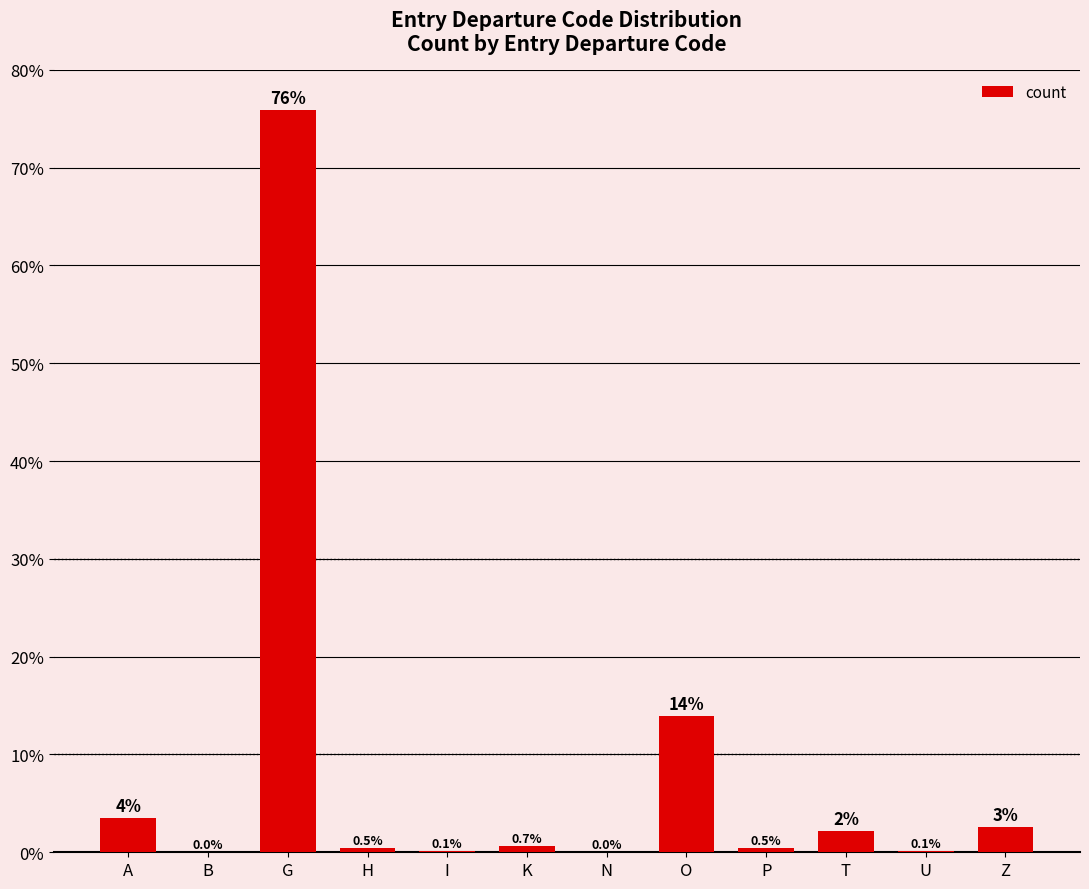

What is the greatest value displayed?

75.9